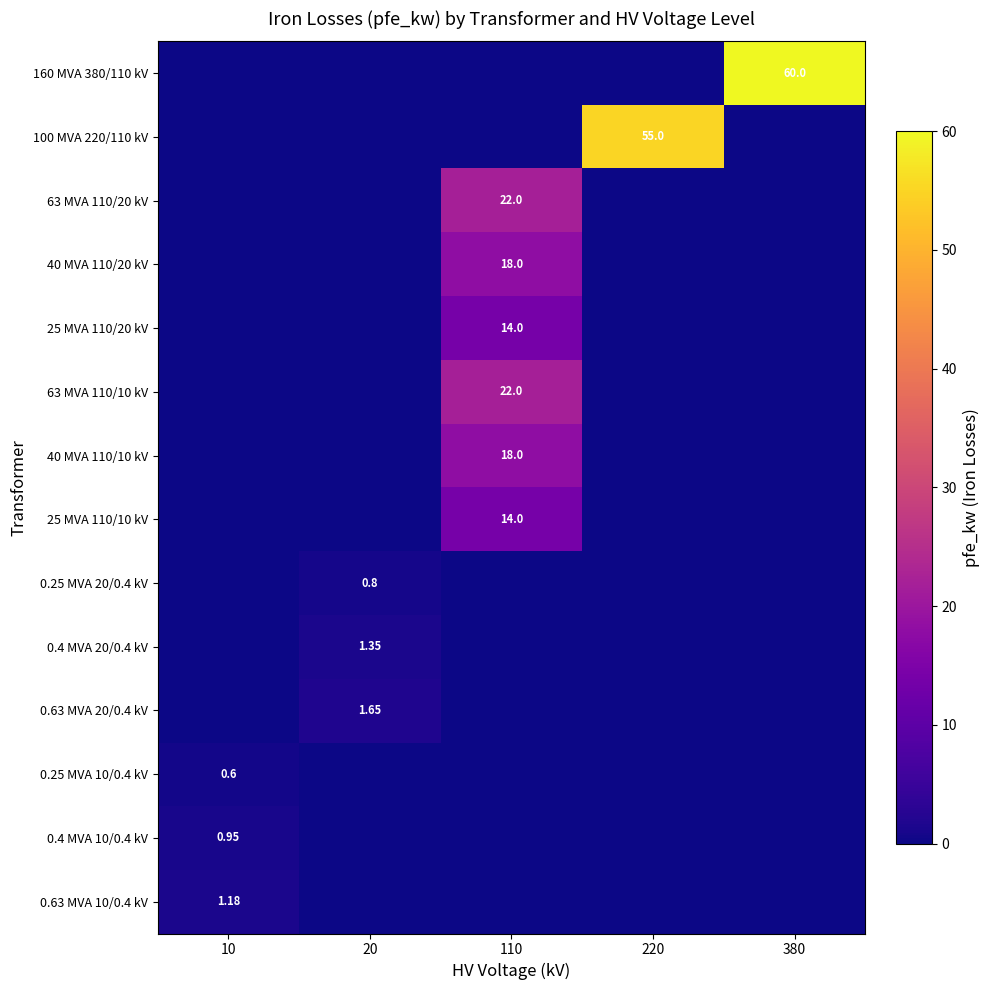

True or false: 100 MVA 220/110 kV has a value of 0.0 at 110.

True